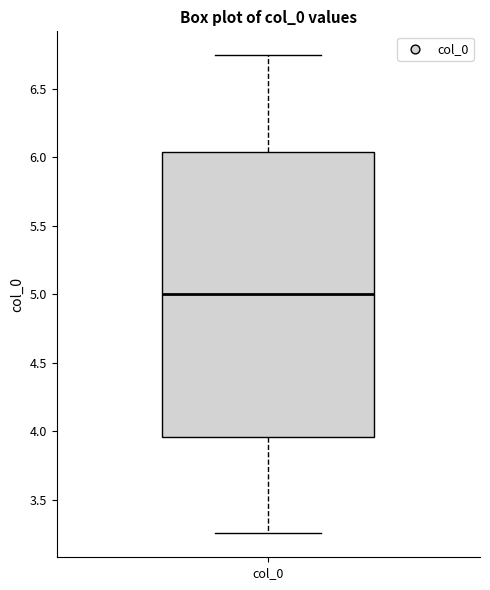

Where does the lower whisker of the box for col_0 end on the y-axis? The values are not printed on the chart, so give them approximately, as read against the axis.

3.25